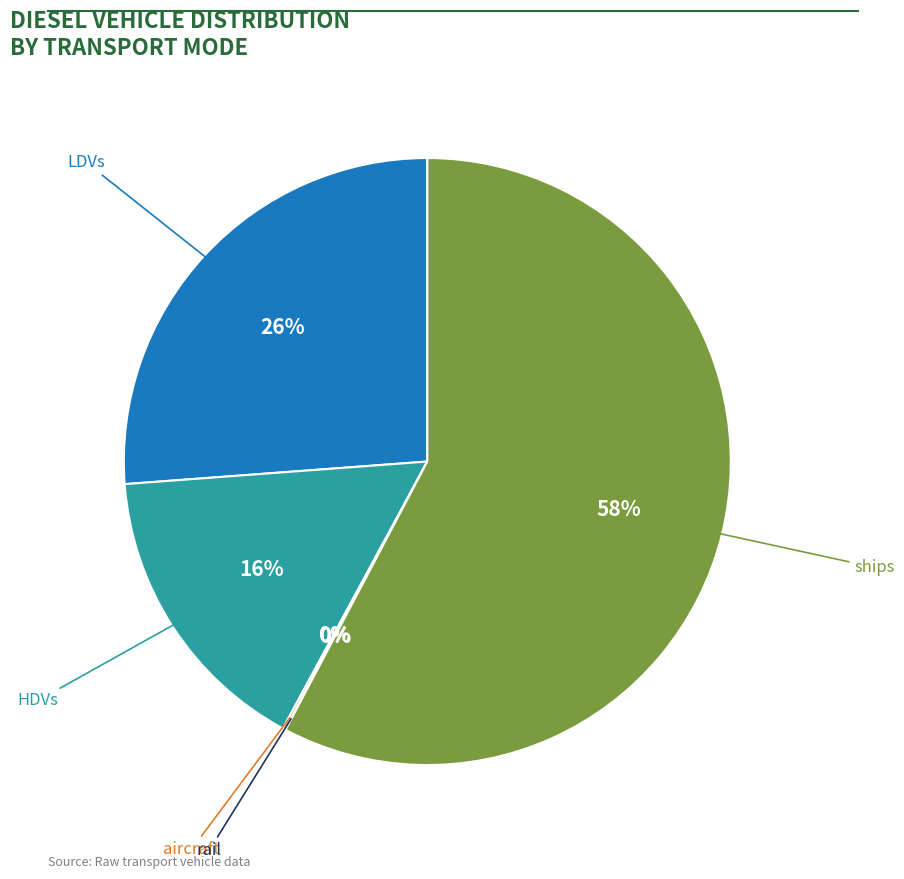

To the nearest percent, what is the combined percentage of LDVs and ships?

84%